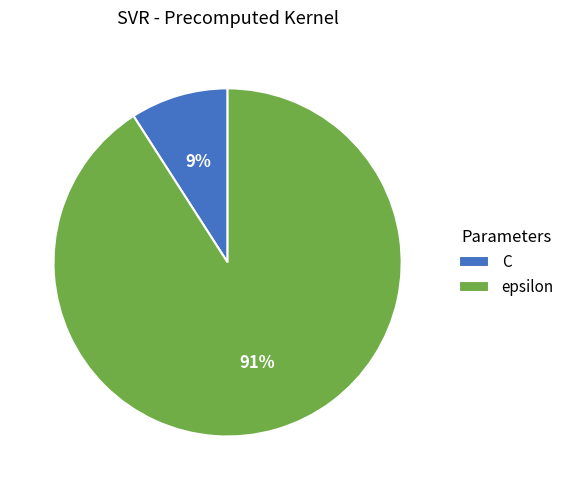

True or false: C accounts for 9% of the total.

True